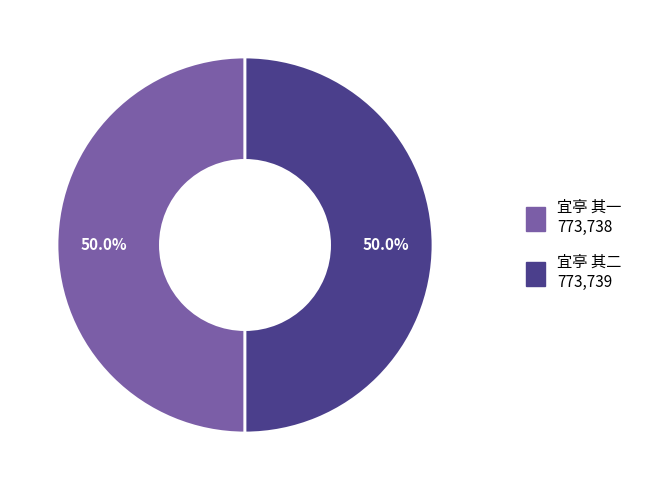

To the nearest percent, what is the average slice percentage?

50%